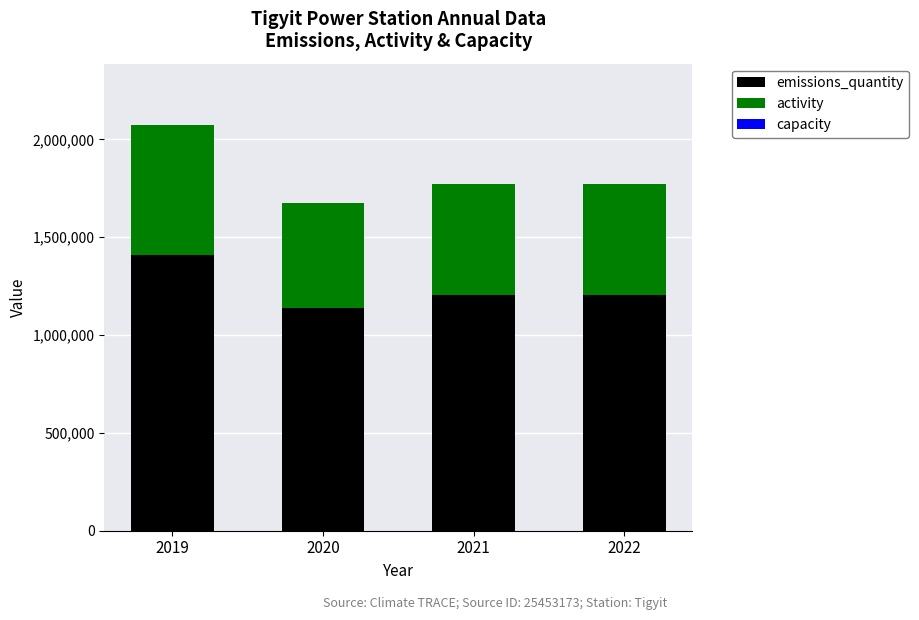

True or false: emissions_quantity has a value of 636587 at 2019.

False